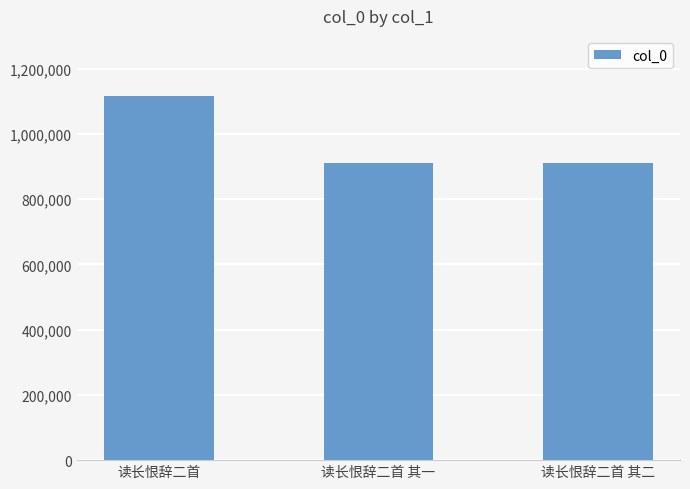

What is the average value?

978869